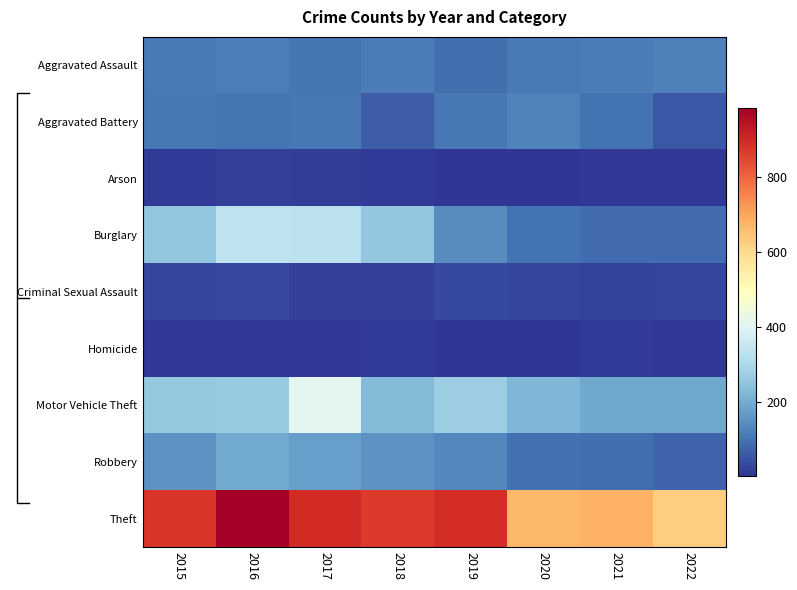

At which label does Aggravated Battery reach its peak?

2020